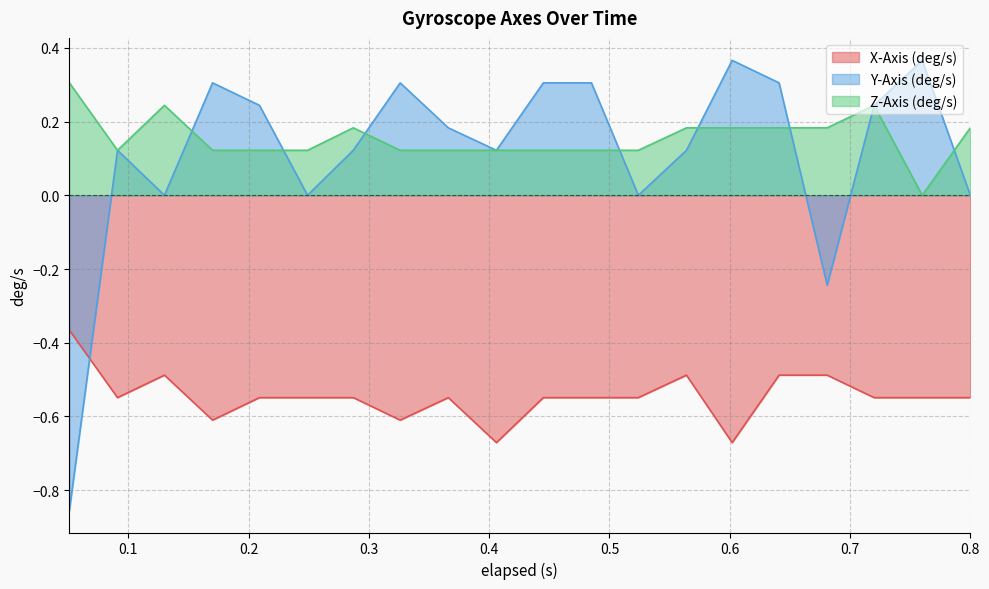

How many distinct data groups are displayed?

3